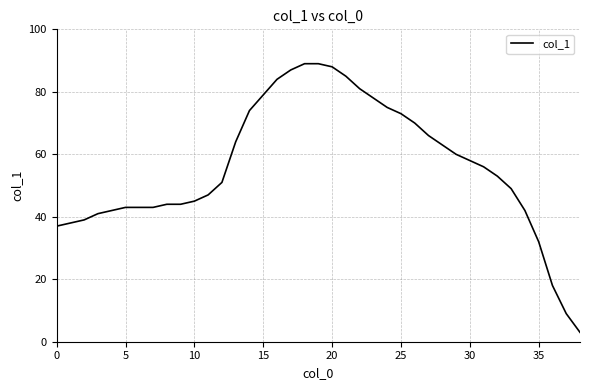

What is the minimum value shown in the chart?

3